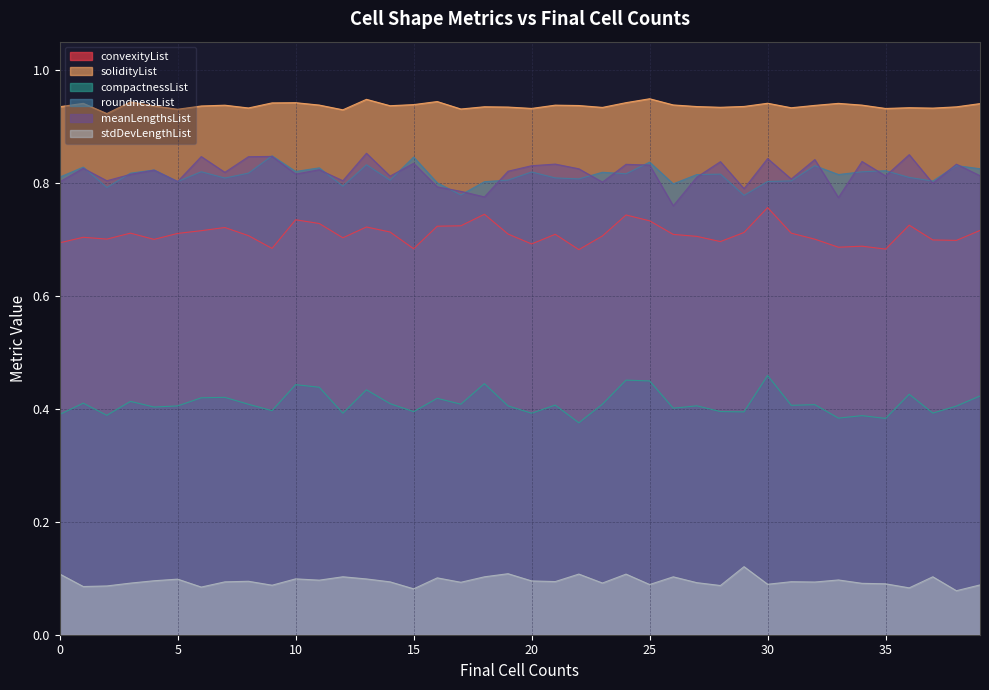

What is the label of the 10th point from the left?

9